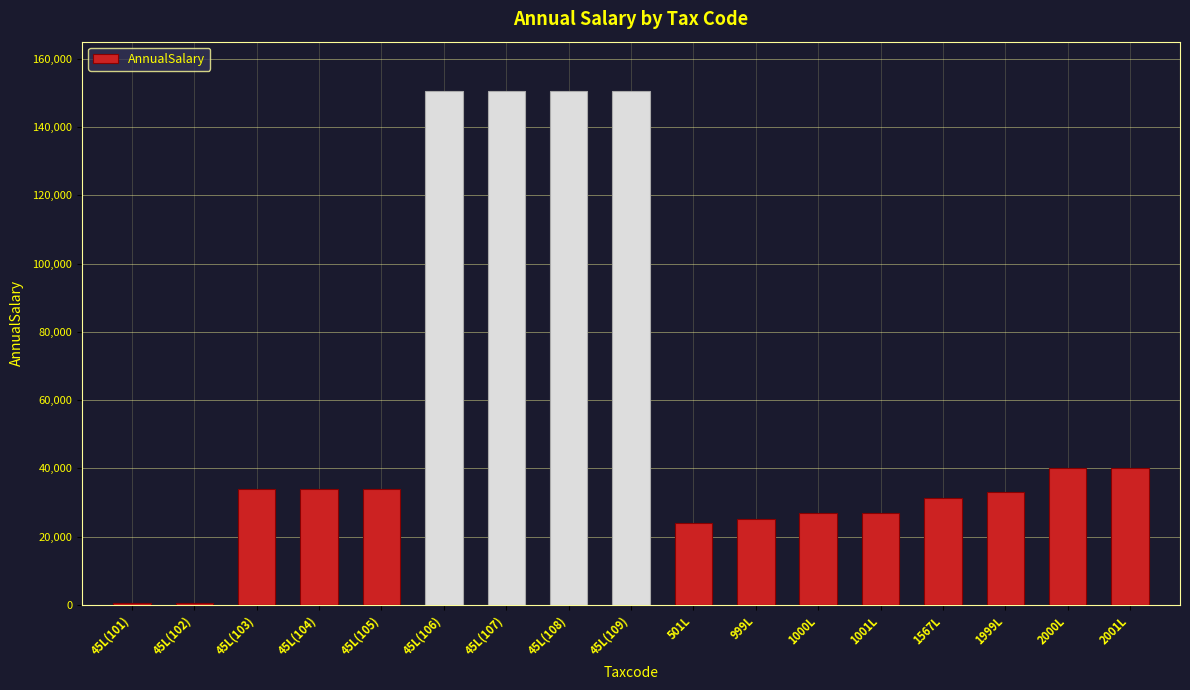

Is it true that the value at 1000L is 6868.0?

False